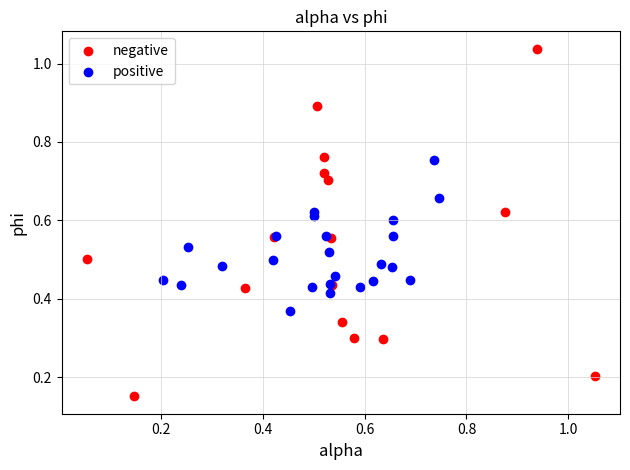

Which series contains the highest Y value?

negative